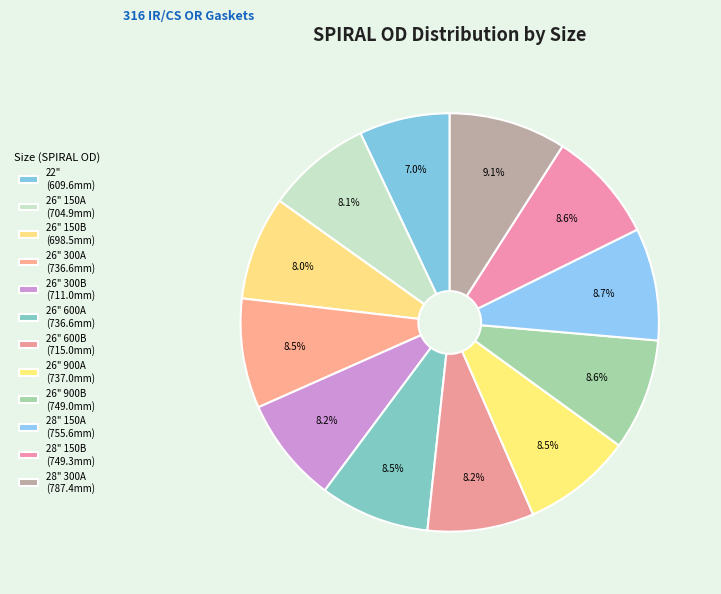

How many slices are in this pie chart?

12